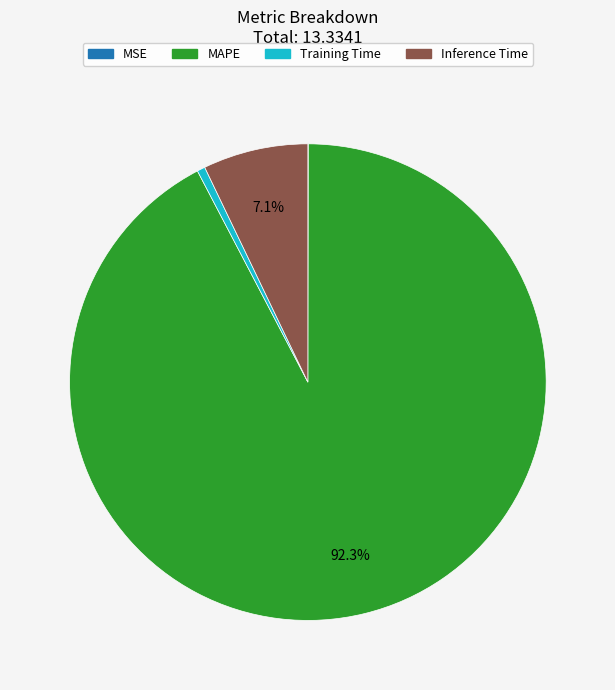

Is there a majority slice in this chart?

Yes